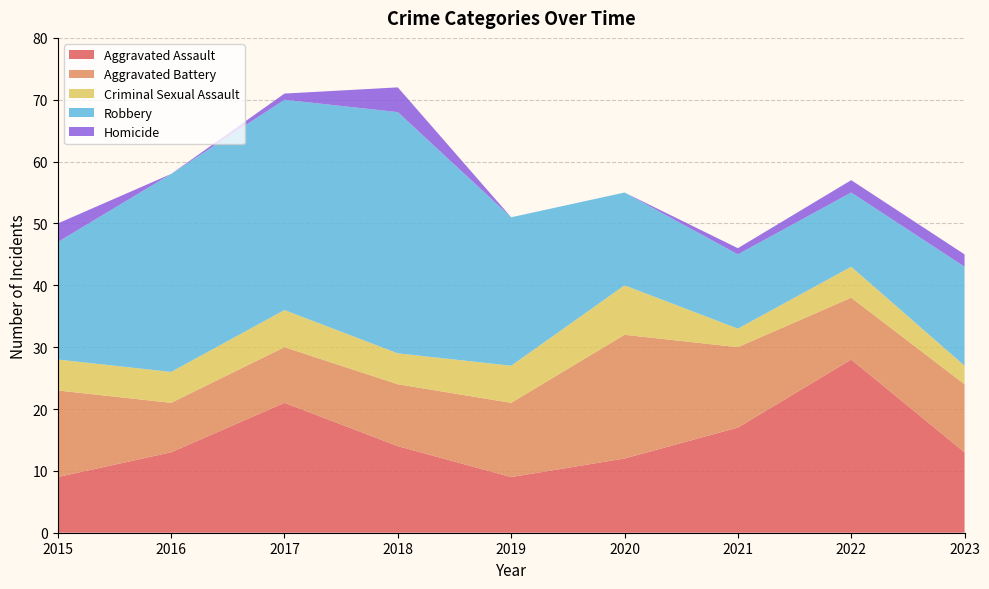

Reading left to right, transcribe all the data shown in this chart.

Aggravated Assault: 2015=9	2016=13	2017=21	2018=14	2019=9	2020=12	2021=17	2022=28	2023=13
Aggravated Battery: 2015=14	2016=8	2017=9	2018=10	2019=12	2020=20	2021=13	2022=10	2023=11
Criminal Sexual Assault: 2015=5	2016=5	2017=6	2018=5	2019=6	2020=8	2021=3	2022=5	2023=3
Robbery: 2015=19	2016=32	2017=34	2018=39	2019=24	2020=15	2021=12	2022=12	2023=16
Homicide: 2015=3	2016=0	2017=1	2018=4	2019=0	2020=0	2021=1	2022=2	2023=2